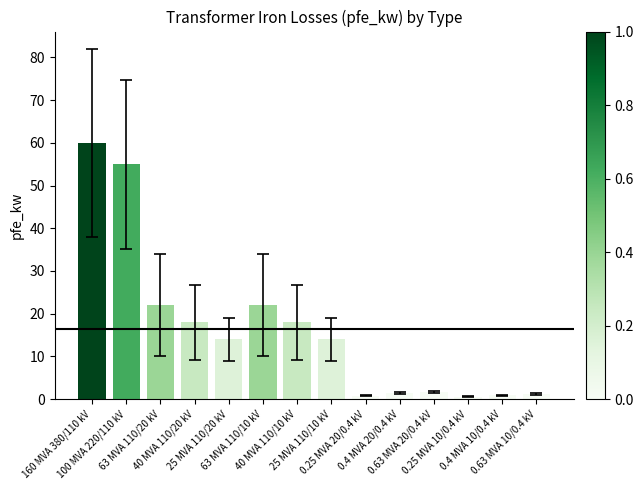

What is the sum of all values?

229.5